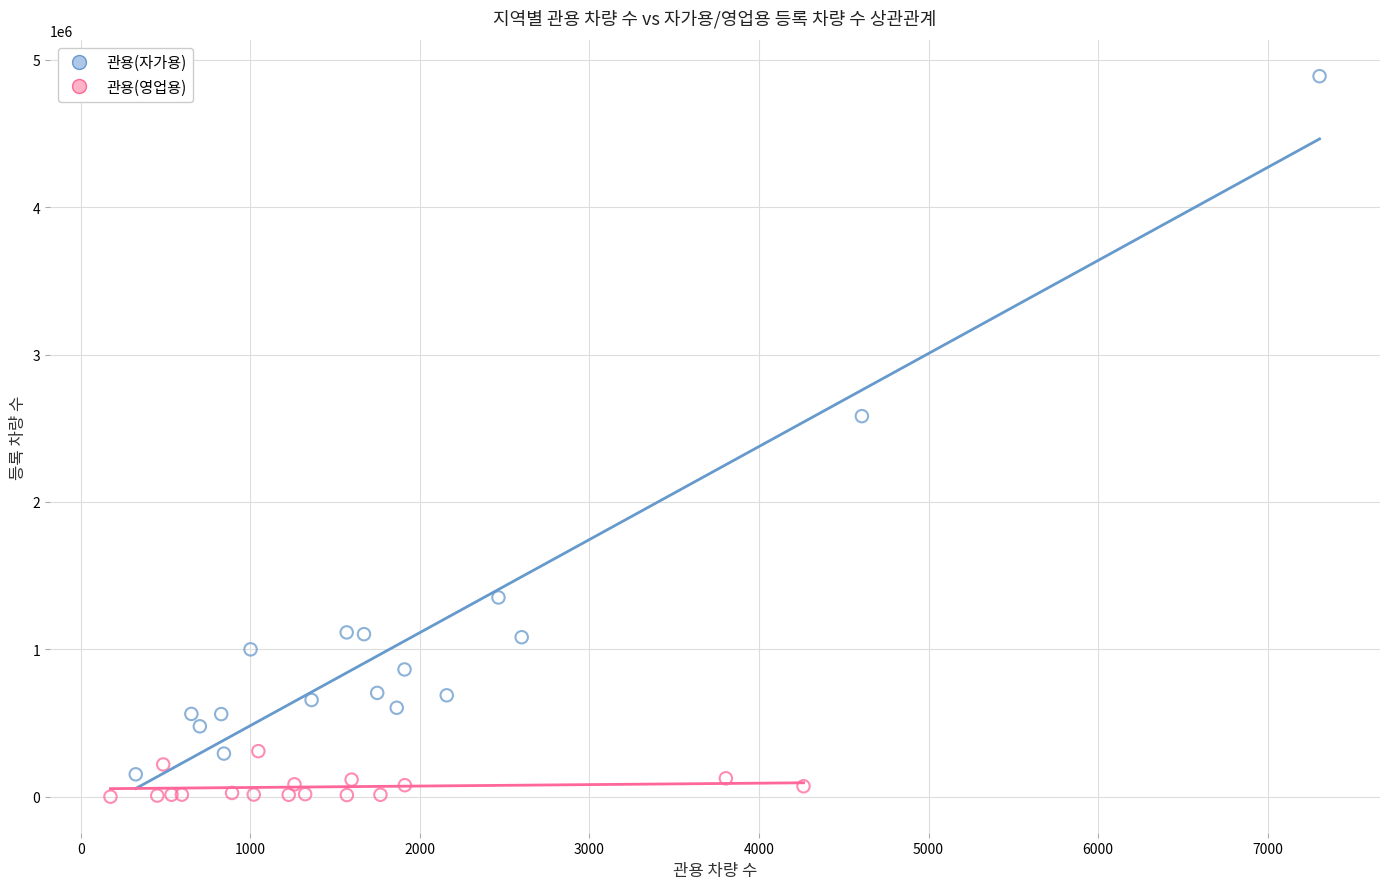

Which series contains the highest Y value?

관용(자가용)